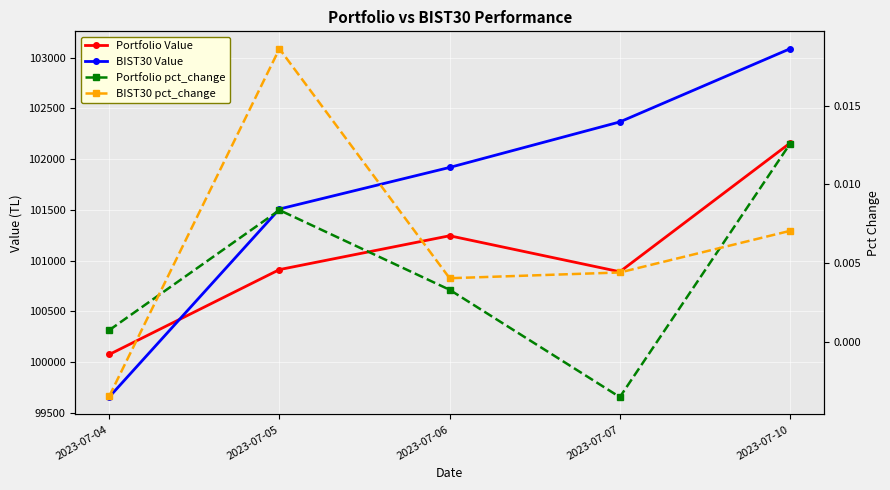

Rank the series at 2023-07-06 from highest to lowest value.

BIST30 Value, Portfolio Value, BIST30 pct_change, Portfolio pct_change